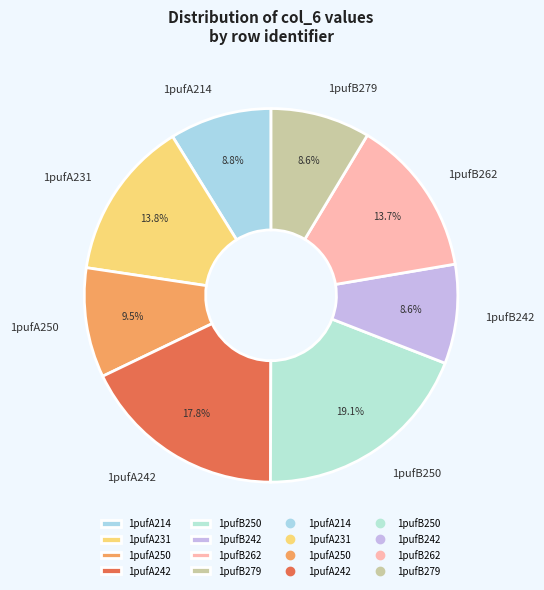

Which category has the biggest portion of the pie?

1pufB250